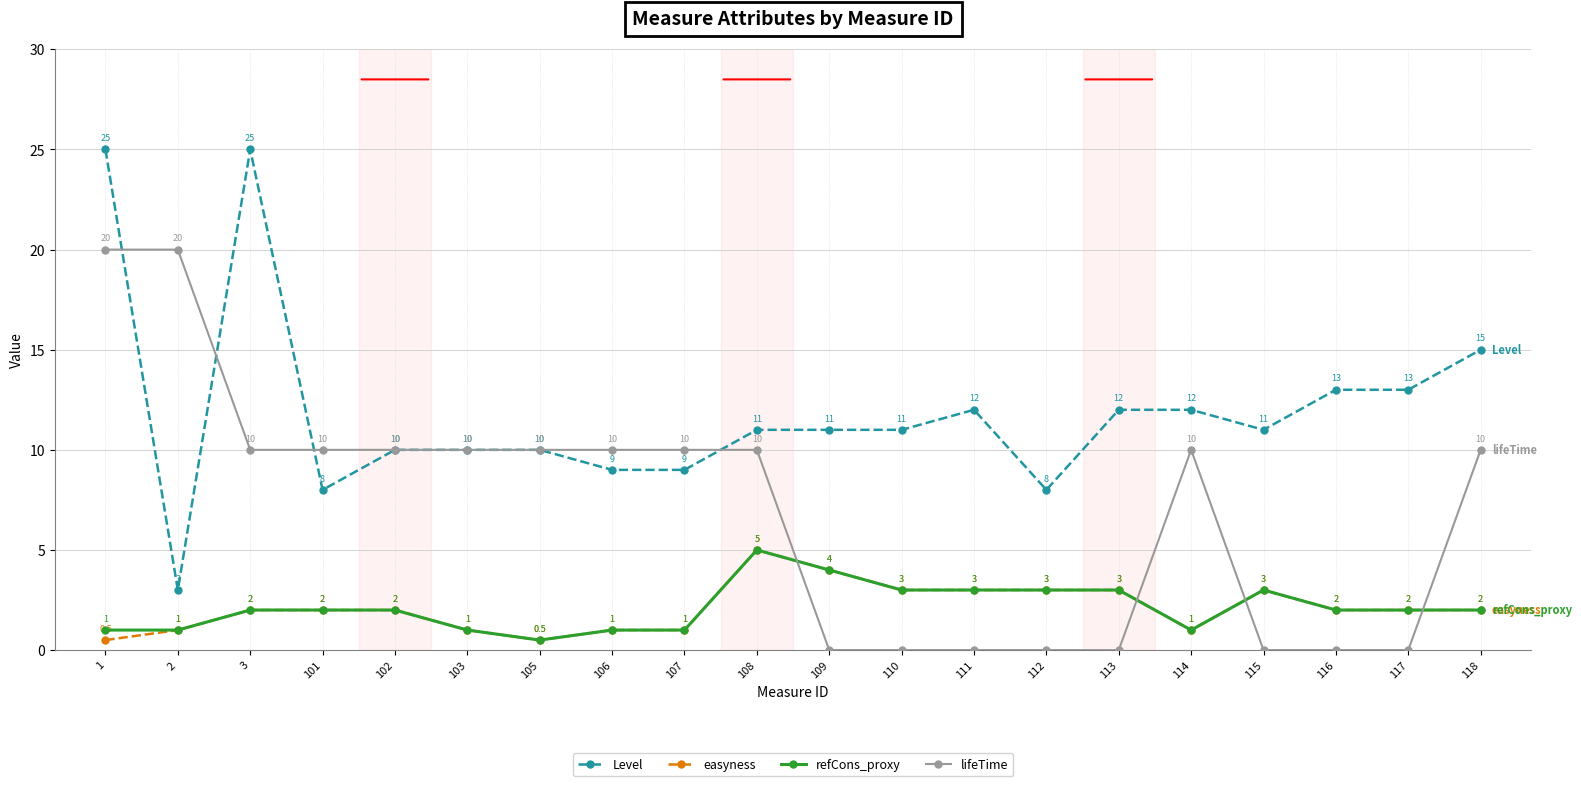

Which series has the largest range (max minus min)?

Level